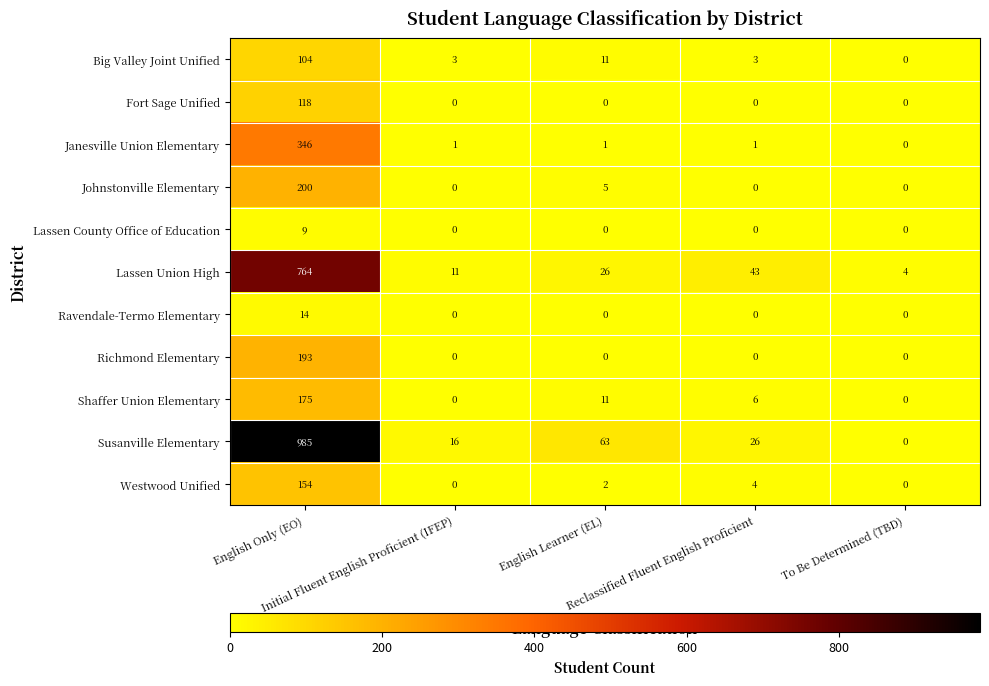

What is the highest value of the Ravendale-Termo Elementary series?

14